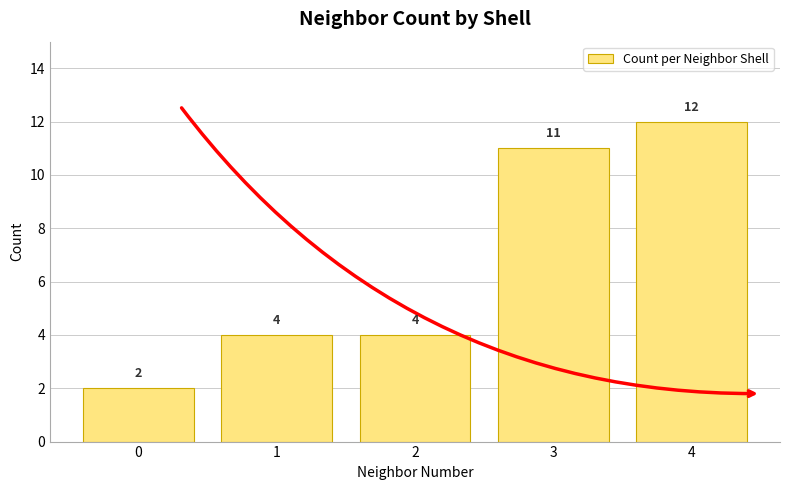

What is the sum of all values?

33